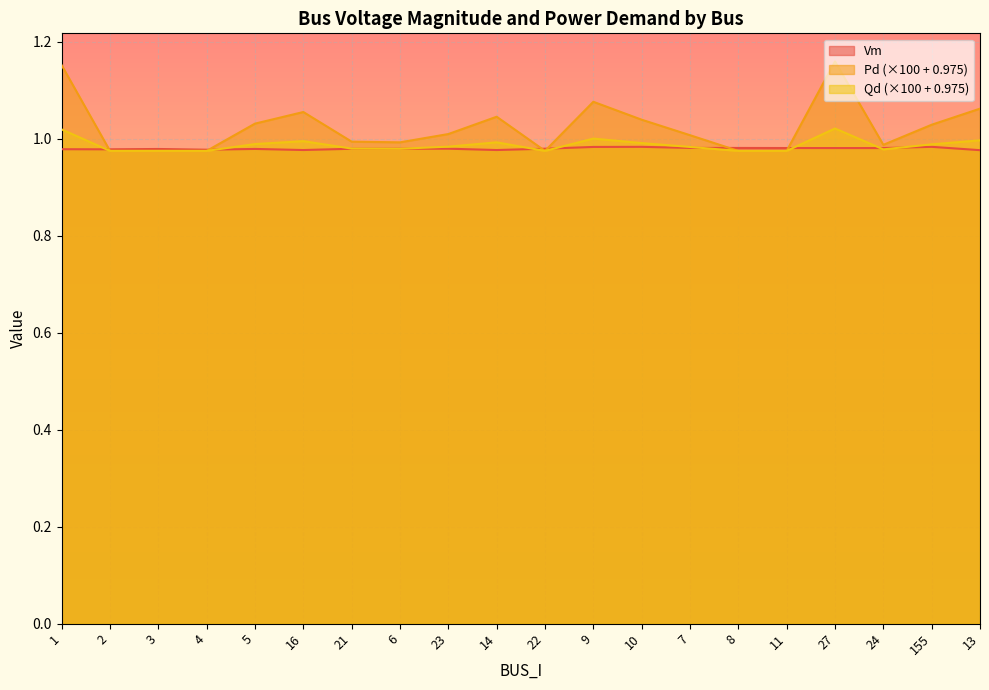

Which category has the lowest value across all series?

2